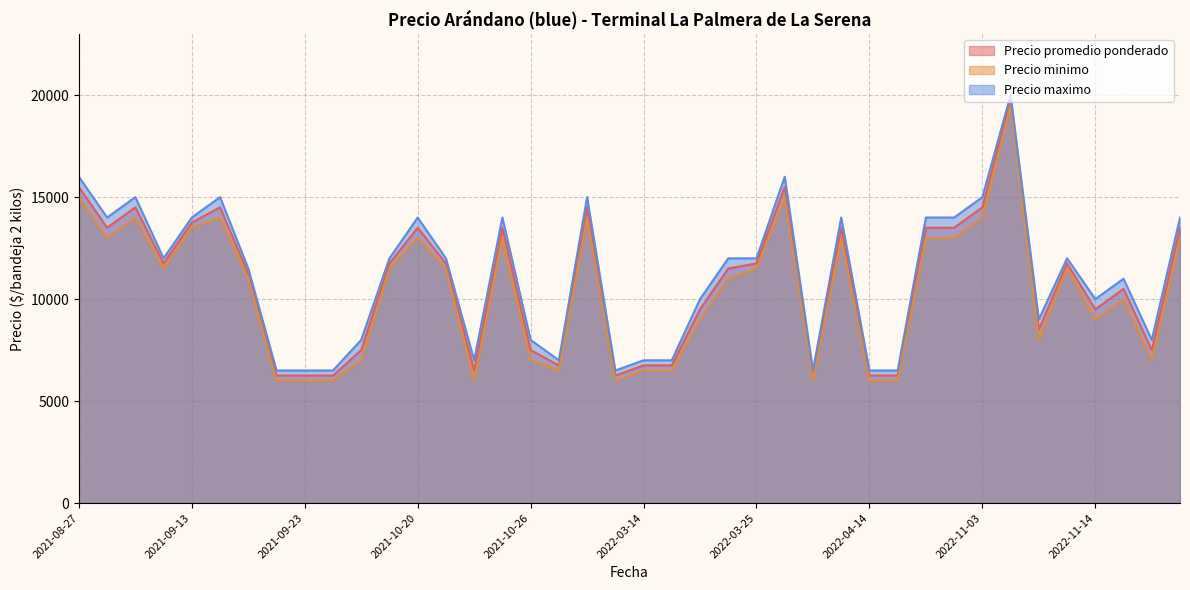

How many interior local valleys does the Precio minimo series have?

8